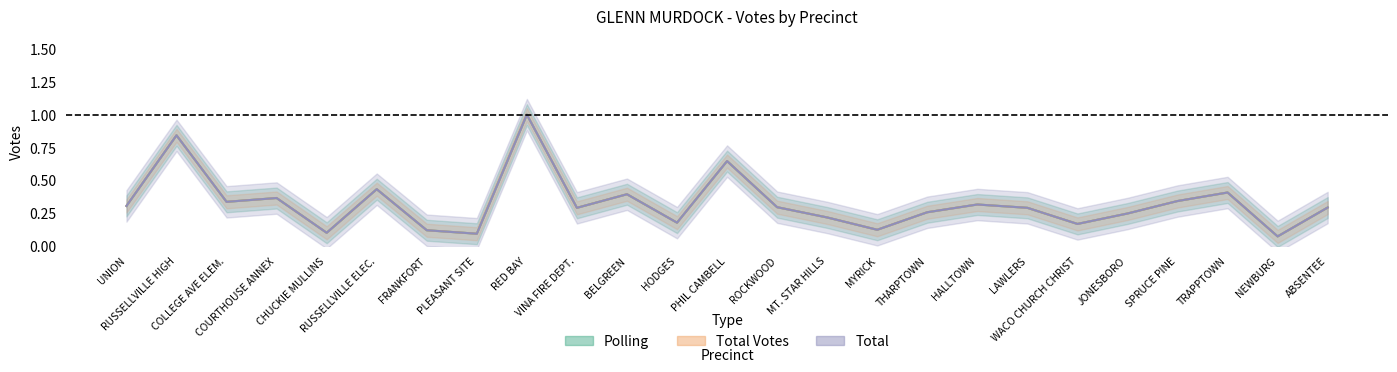

At how many categories does at least one series exceed 0?

25